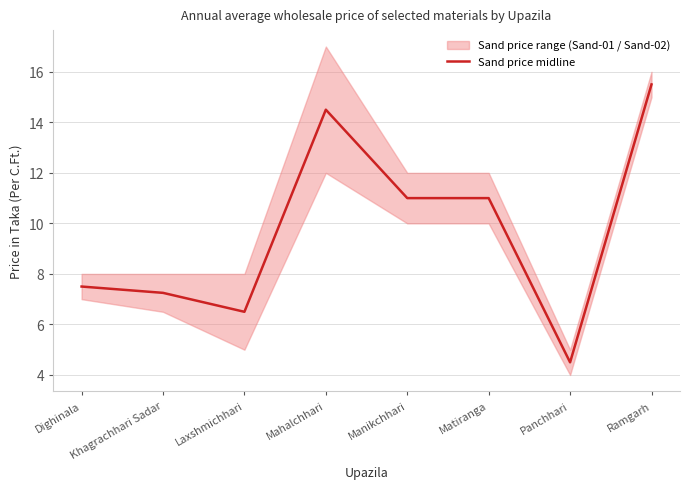

How many values are below 11?

4